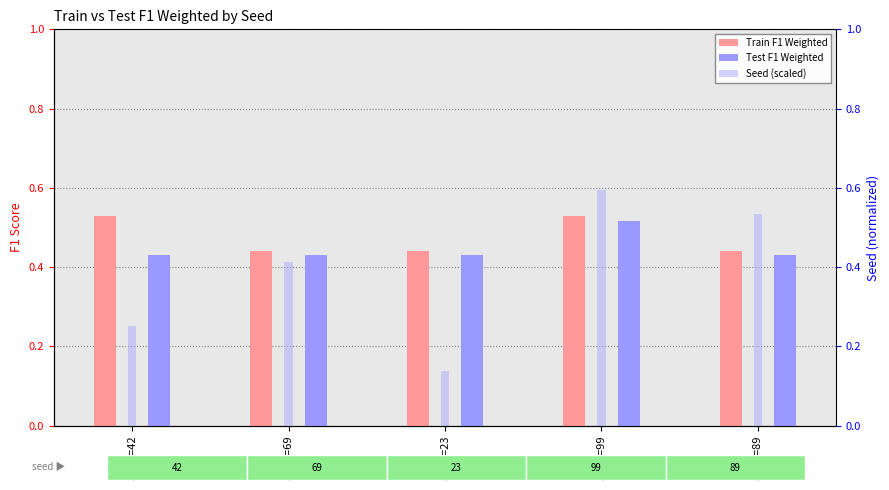

At which label does Train F1 Weighted reach its minimum?

Seed=69